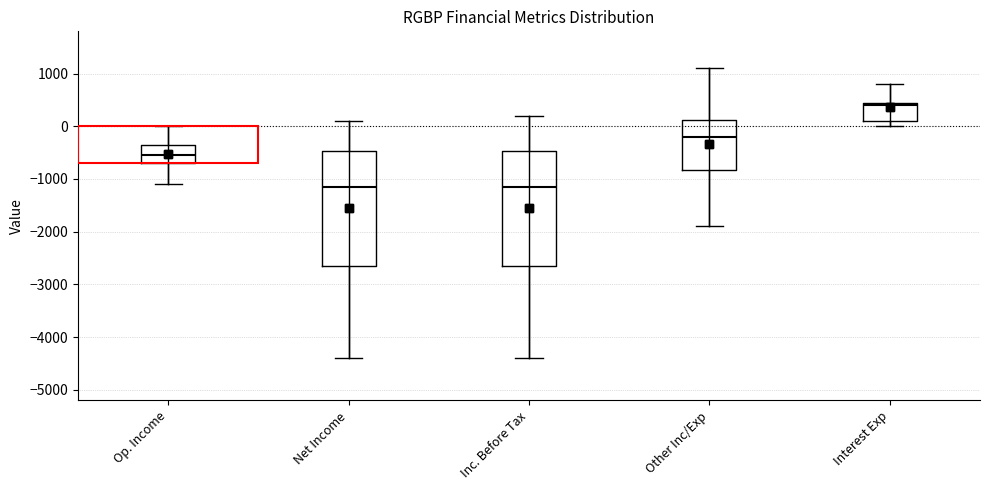

Where does the median line of the box for Interest Exp sit on the y-axis? The values are not printed on the chart, so give them approximately, as read against the axis.

400